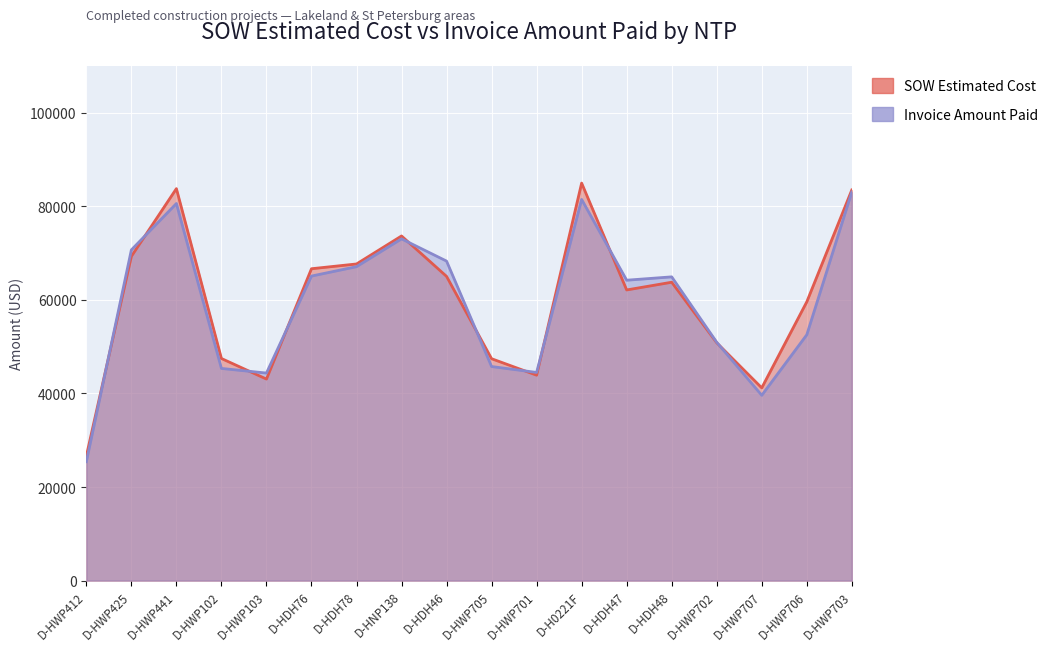

What is the label of the 8th point from the left?

D-HNP138